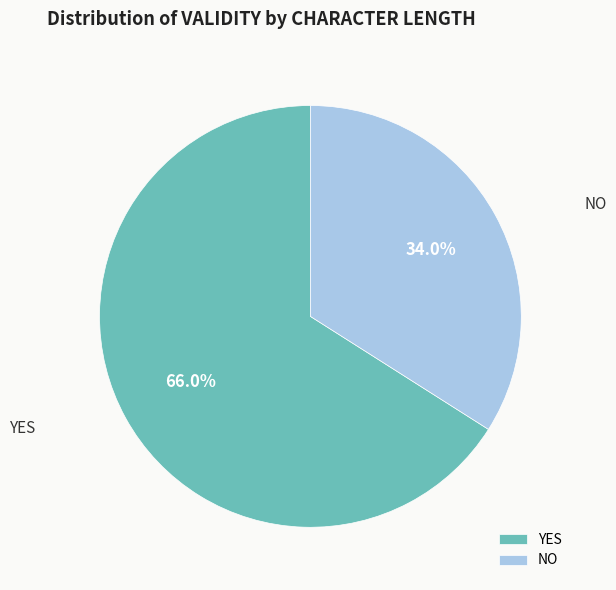

Is there a majority slice in this chart?

Yes